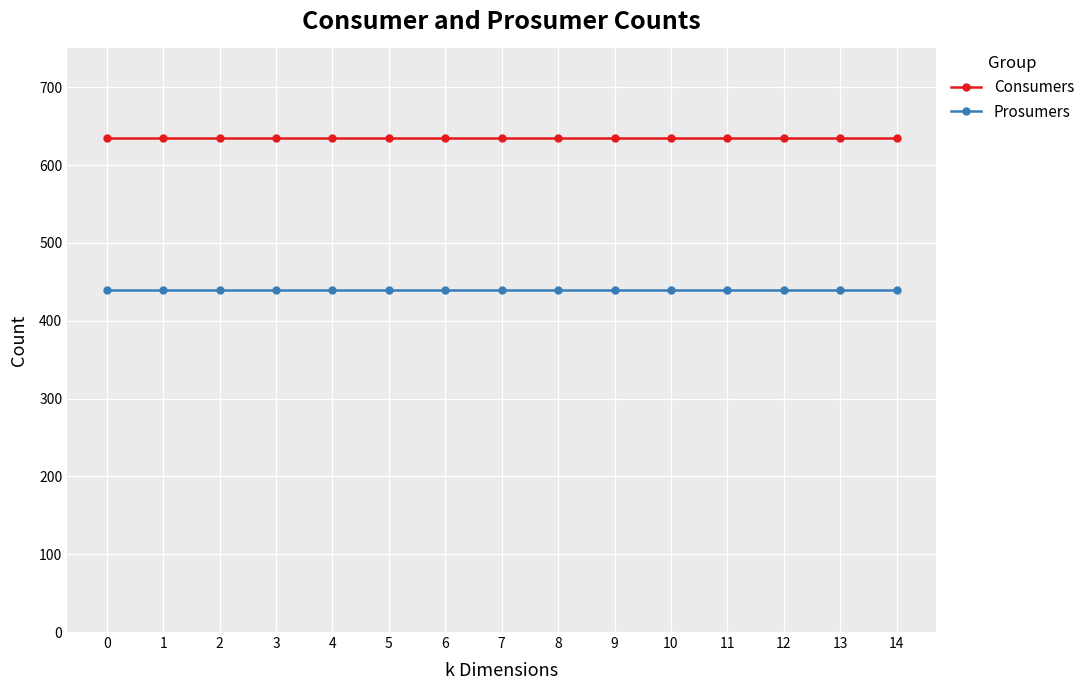

What is the value of the Consumers point at the 3rd from the left?

635